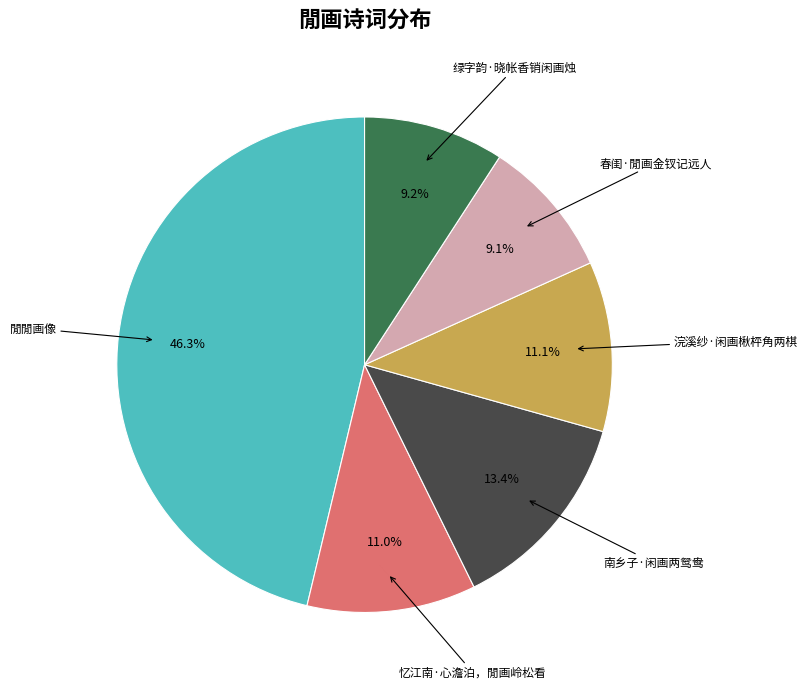

Is it true that 绿字韵·晓帐香销闲画烛 is 9% of the pie?

True